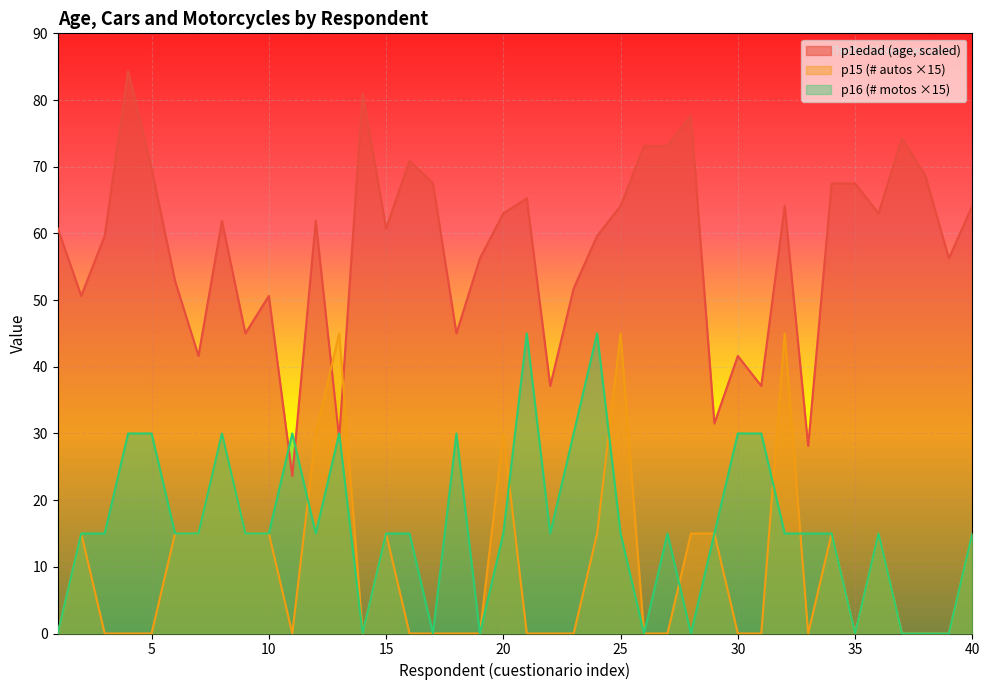

Reading left to right, transcribe all the data shown in this chart.

p1edad: 60.8	50.6	59.6	84.4	69.8	52.9	41.6	61.9	45.0	50.6	23.6	61.9	29.2	81.0	60.8	70.9	67.5	45.0	56.2	63.0	65.2	37.1	51.8	59.6	64.1	73.1	73.1	77.6	31.5	41.6	37.1	64.1	28.1	67.5	67.5	63.0	74.2	68.6	56.2	64.1
p15: 0.0	15.0	0.0	0.0	0.0	15.0	15.0	30.0	15.0	15.0	0.0	30.0	45.0	0.0	15.0	0.0	0.0	0.0	0.0	30.0	0.0	0.0	0.0	15.0	45.0	0.0	0.0	15.0	15.0	0.0	0.0	45.0	0.0	15.0	0.0	15.0	0.0	0.0	0.0	15.0
p16: 0.0	15.0	15.0	30.0	30.0	15.0	15.0	30.0	15.0	15.0	30.0	15.0	30.0	0.0	15.0	15.0	0.0	30.0	0.0	15.0	45.0	15.0	30.0	45.0	15.0	0.0	15.0	0.0	15.0	30.0	30.0	15.0	15.0	15.0	0.0	15.0	0.0	0.0	0.0	15.0